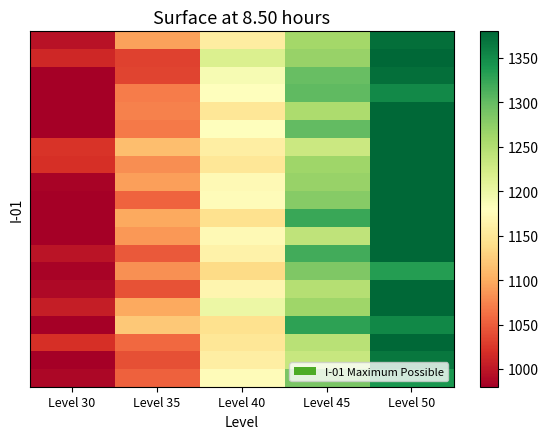

What is the maximum value shown in the chart?

1380.0